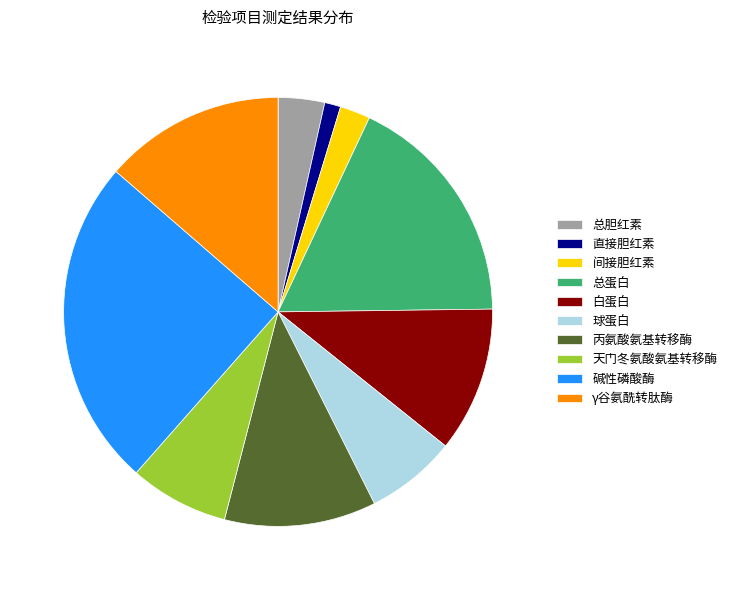

Which category has the smallest portion of the pie?

直接胆红素